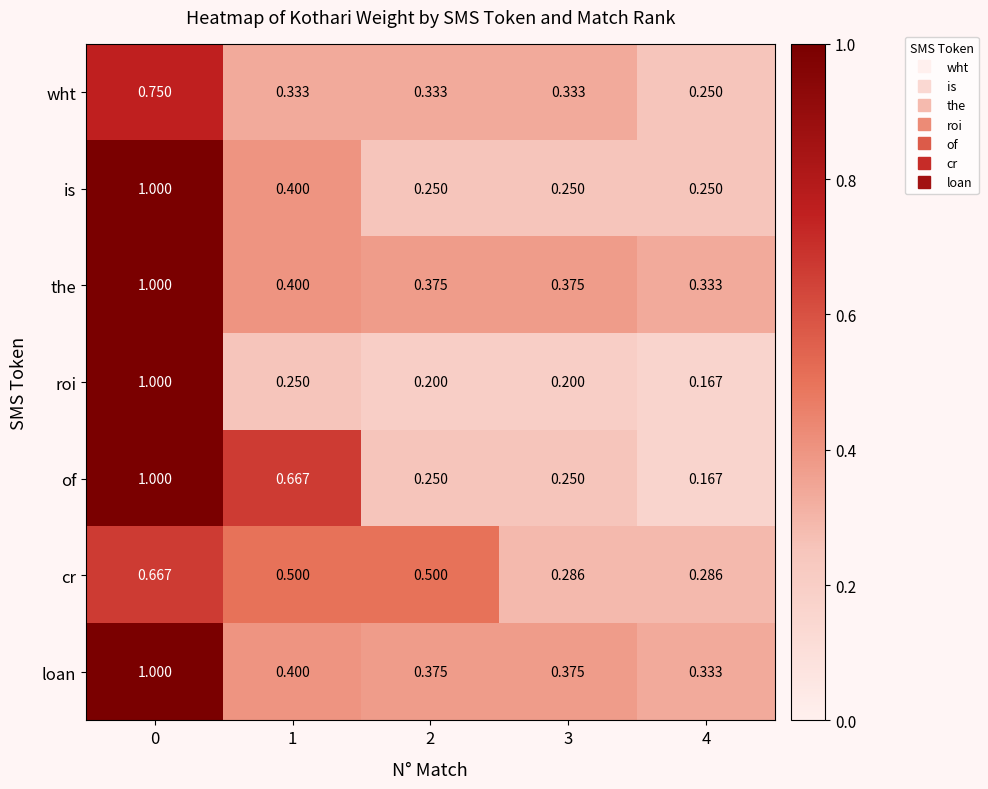

Between 0 and 1, which series saw the biggest shift?

roi